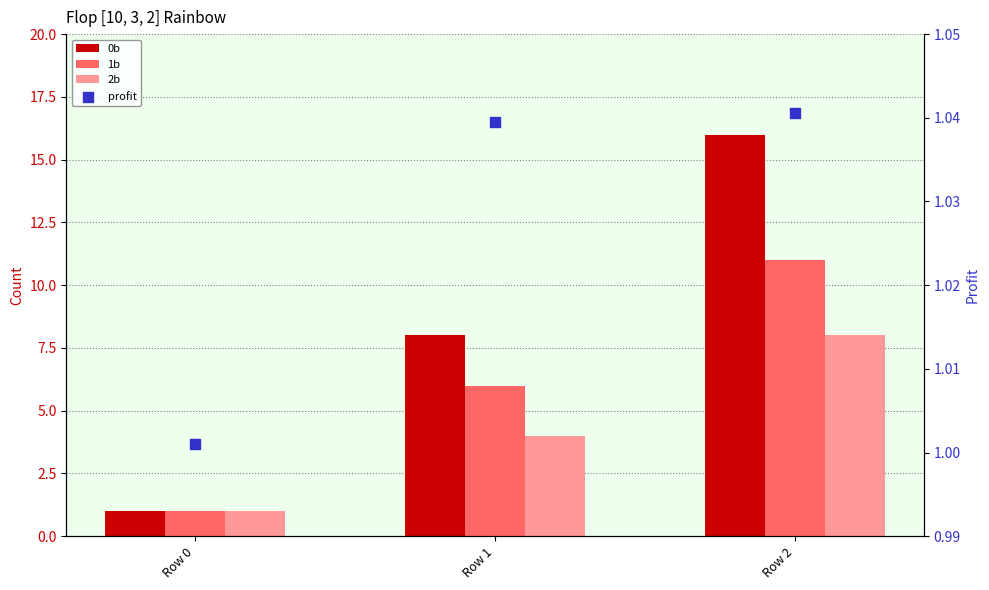

What is the total value across all series at Row 1?

19.0